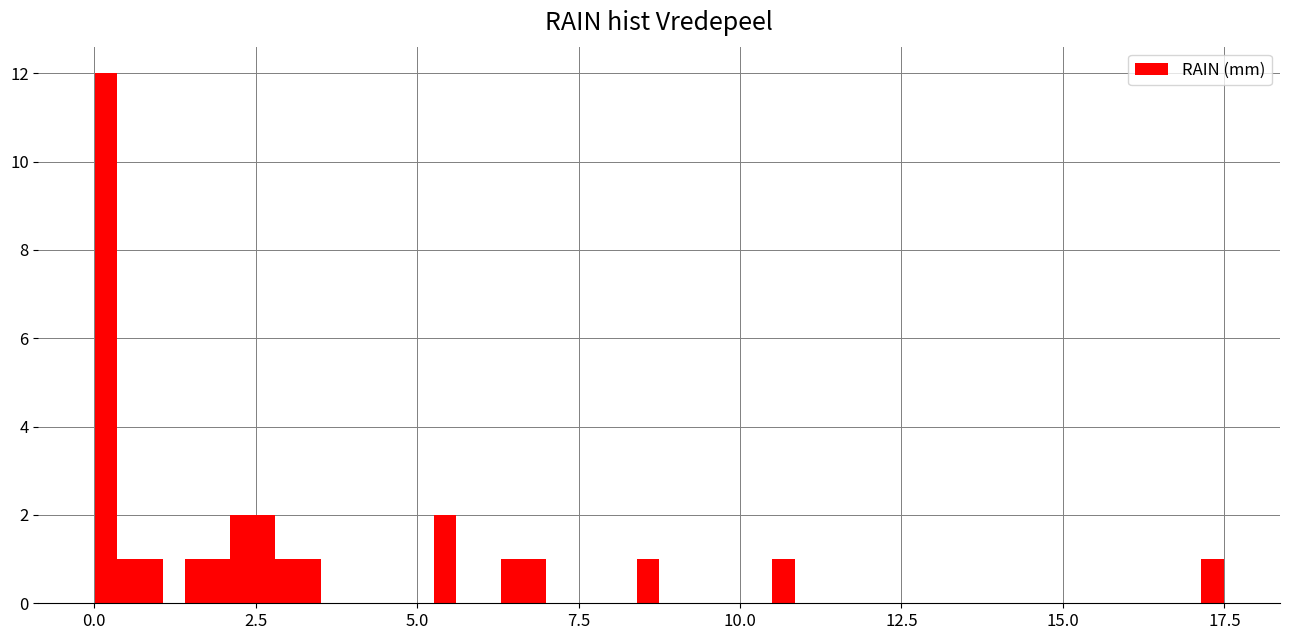

Read against the x-axis, roughly where is the centre of the tallest bar?

0.0